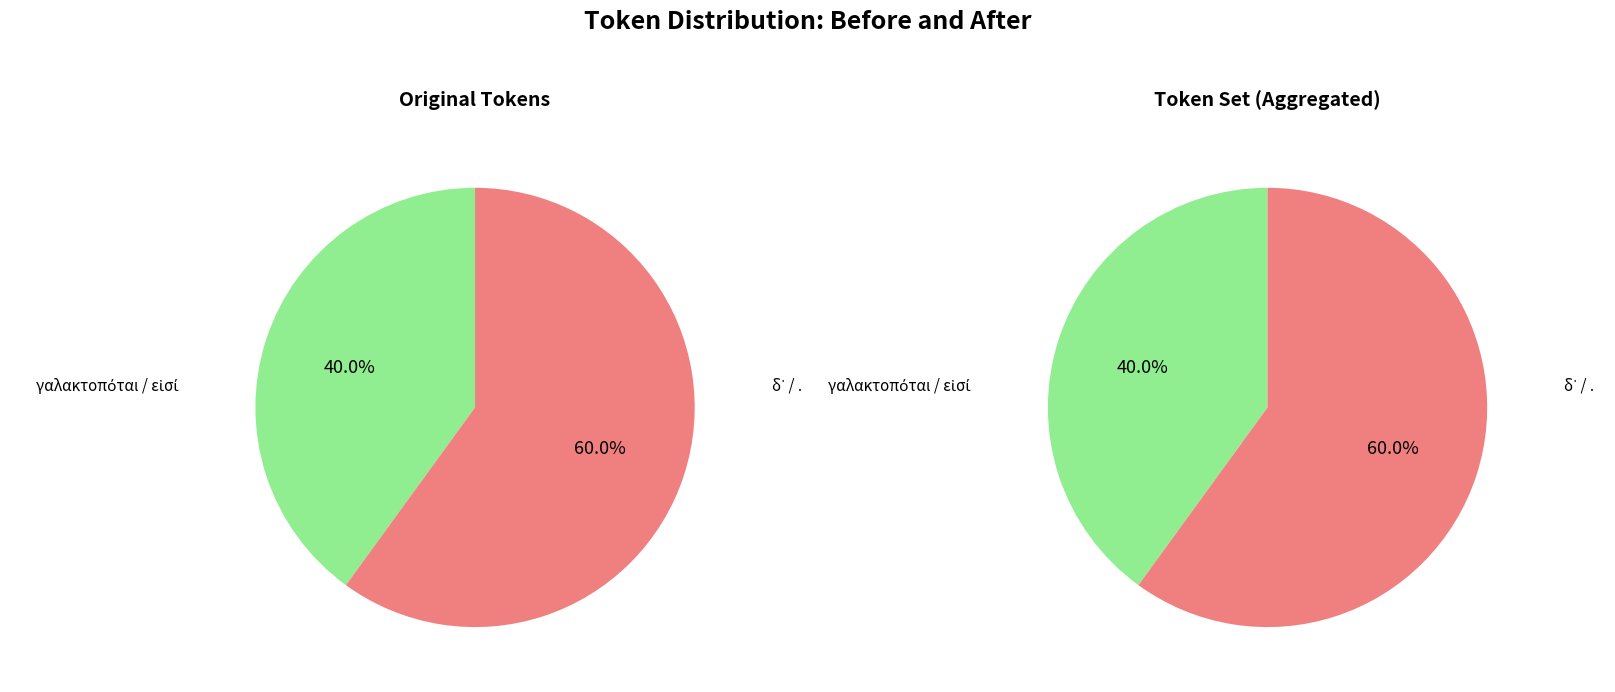

Which slice is the largest?

.